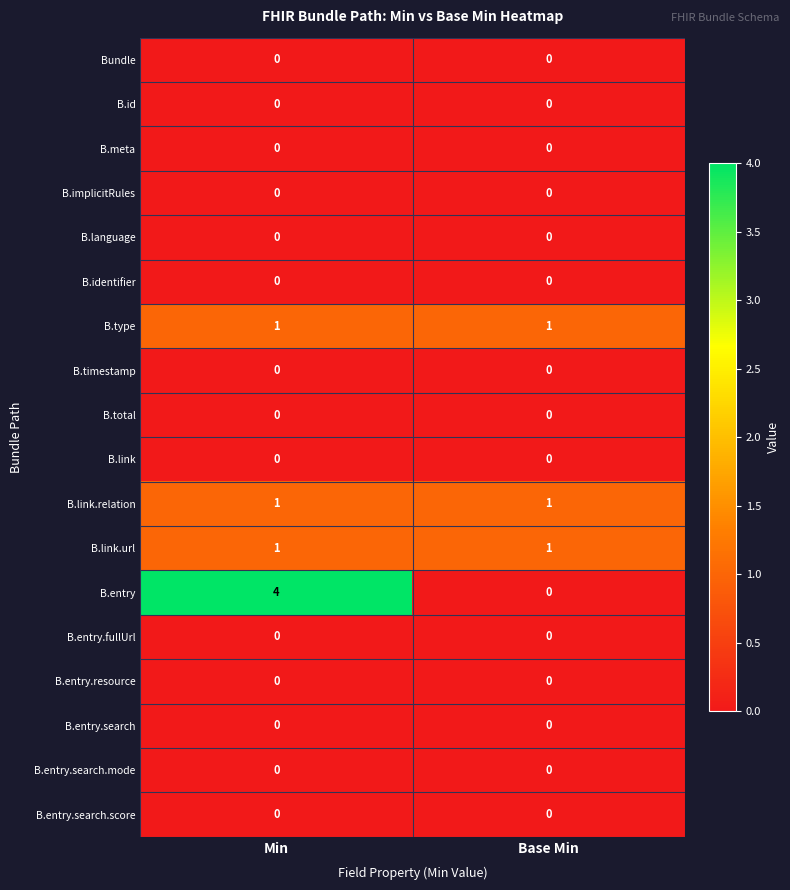

How many series are shown in this chart?

18